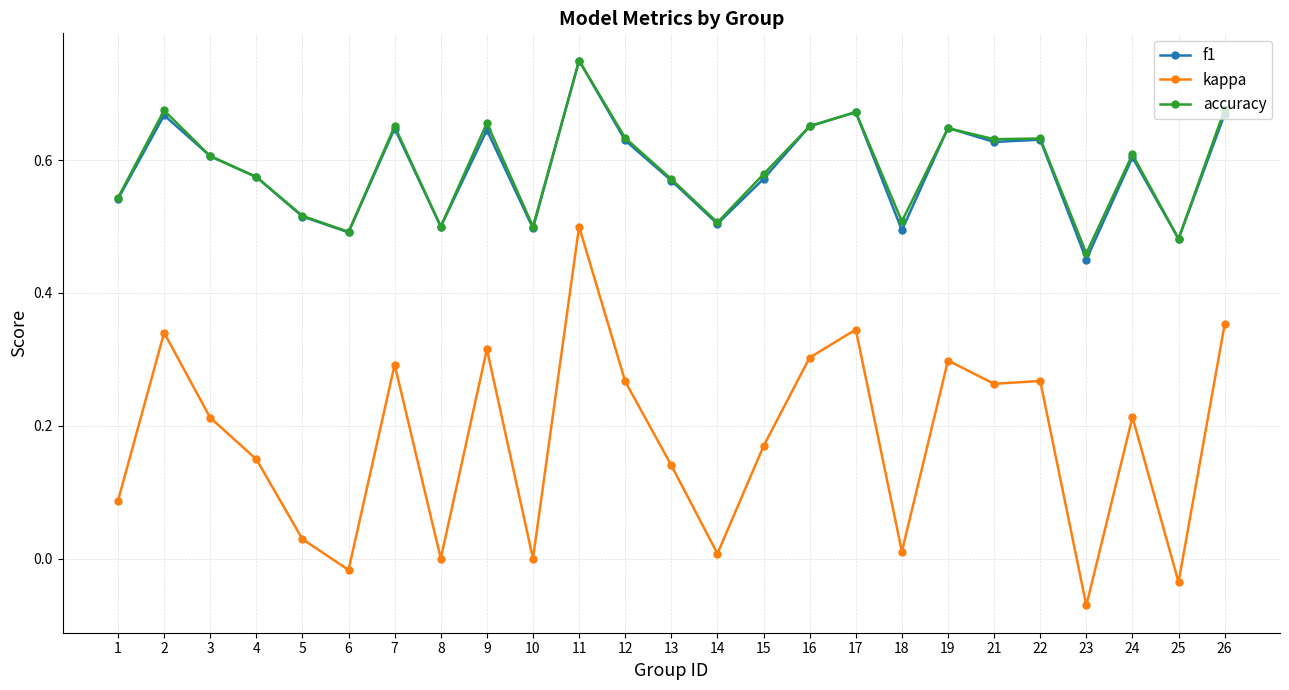

True or false: f1 and kappa cross at least once.

False